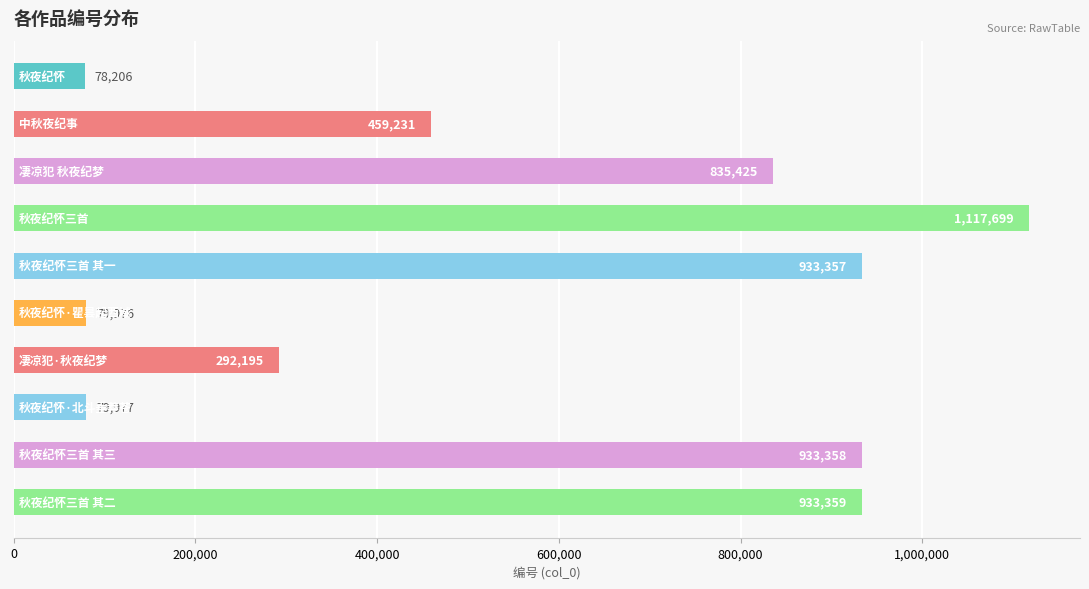

Reading top to bottom, what are all the values shown in this chart?

78206	459231	835425	1117699	933357	79976	292195	79977	933358	933359